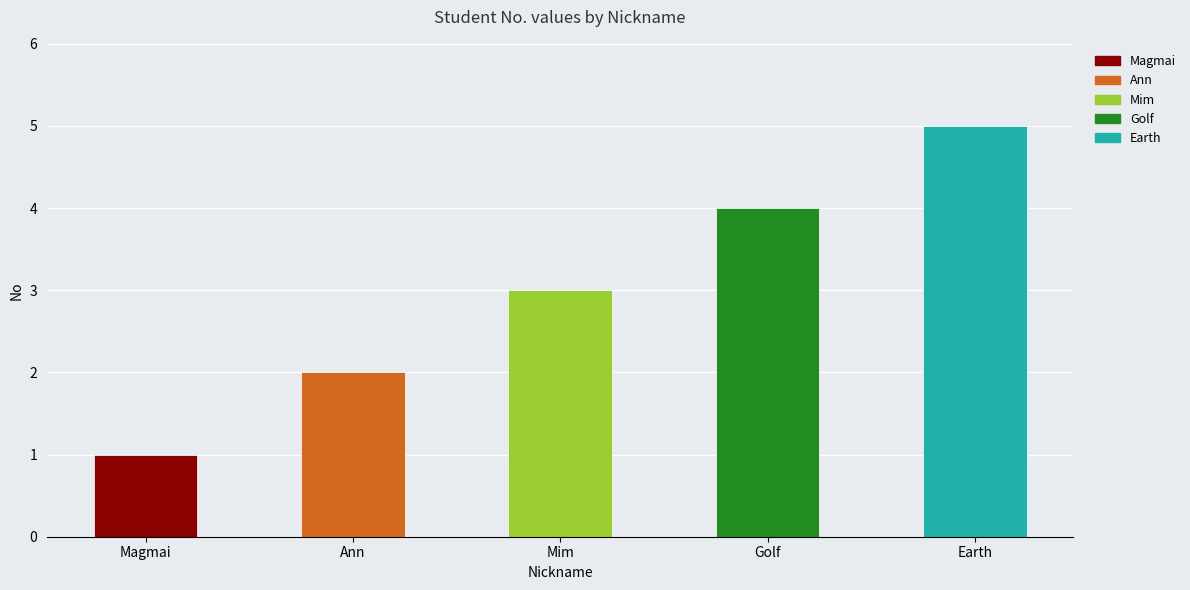

What is the difference between the maximum and second lowest values?

3